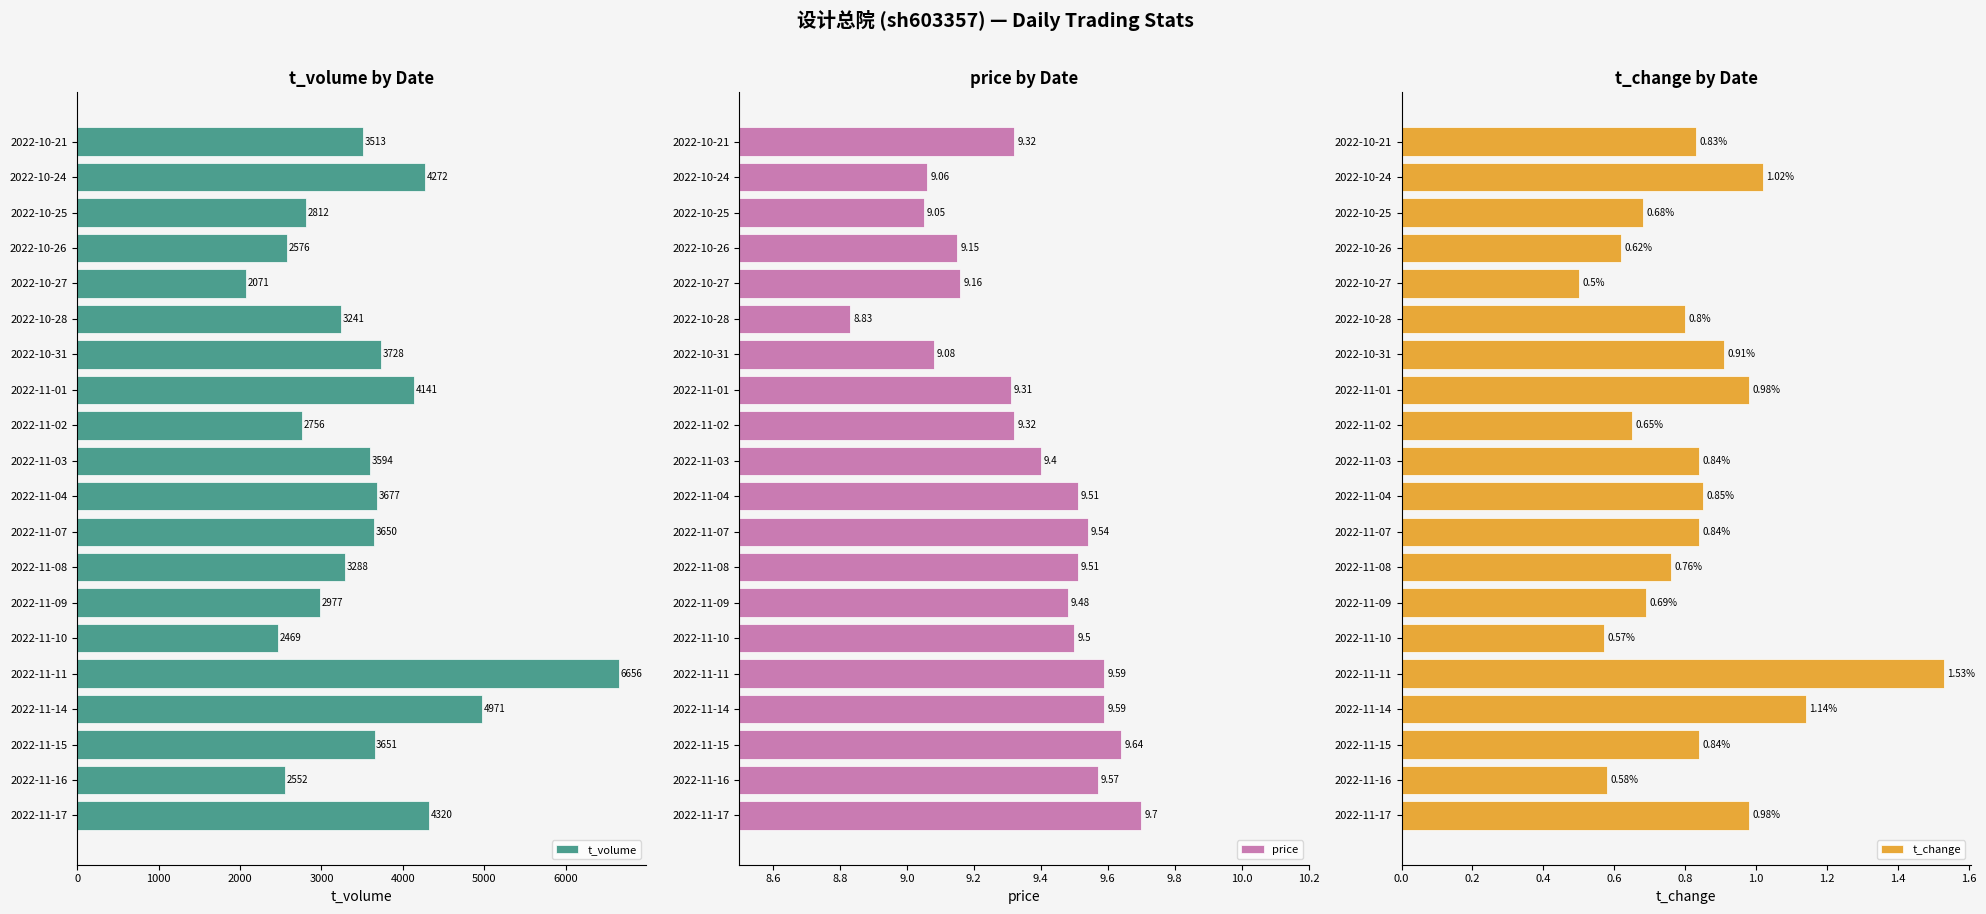

Are the bars grouped side by side (vs. stacked)?

Yes